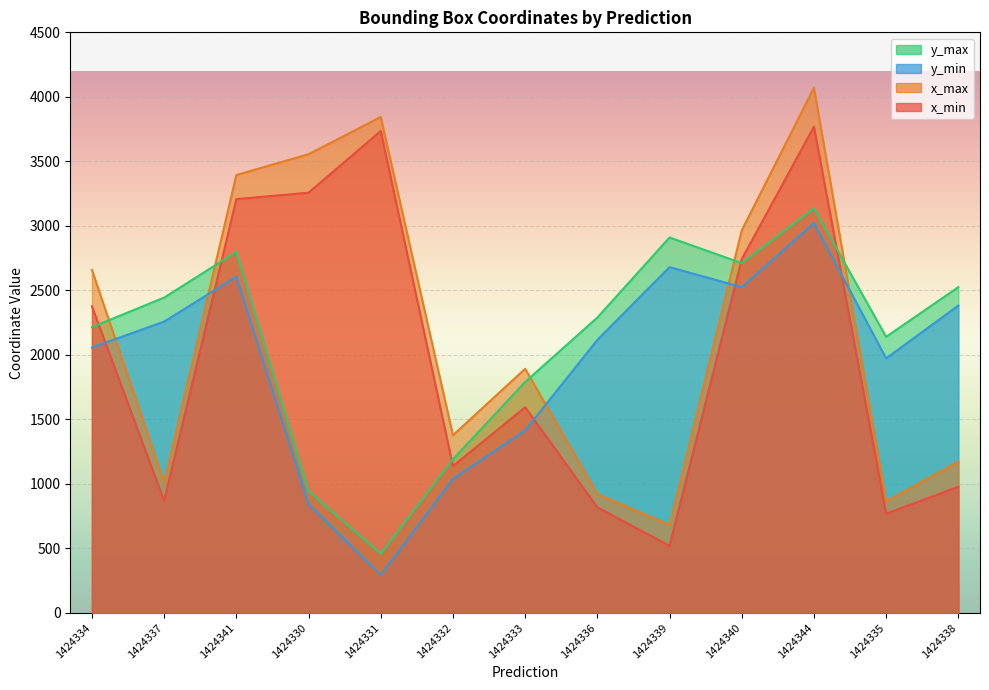

What is the difference between the highest and lowest values at 1424339?

2390